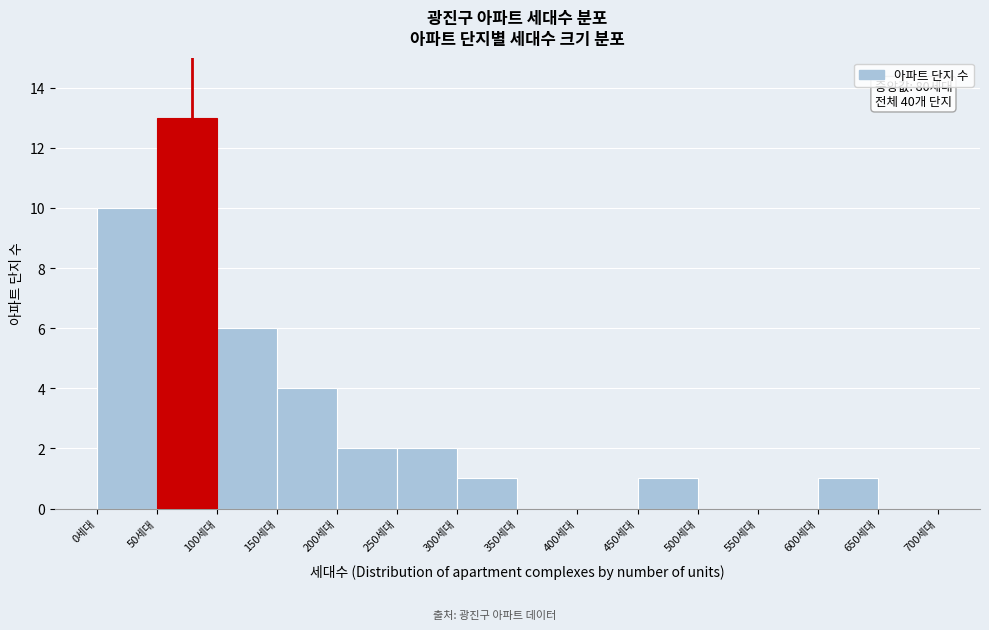

Which range on the x-axis has the tallest bar?

50 to 100